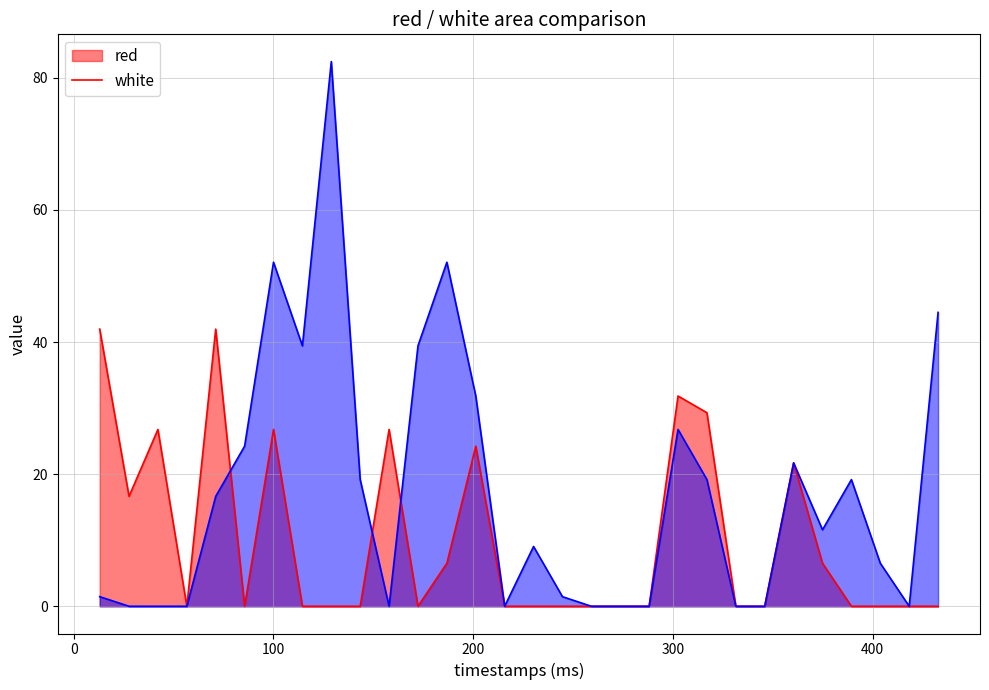

What is the greatest value displayed?

82.5